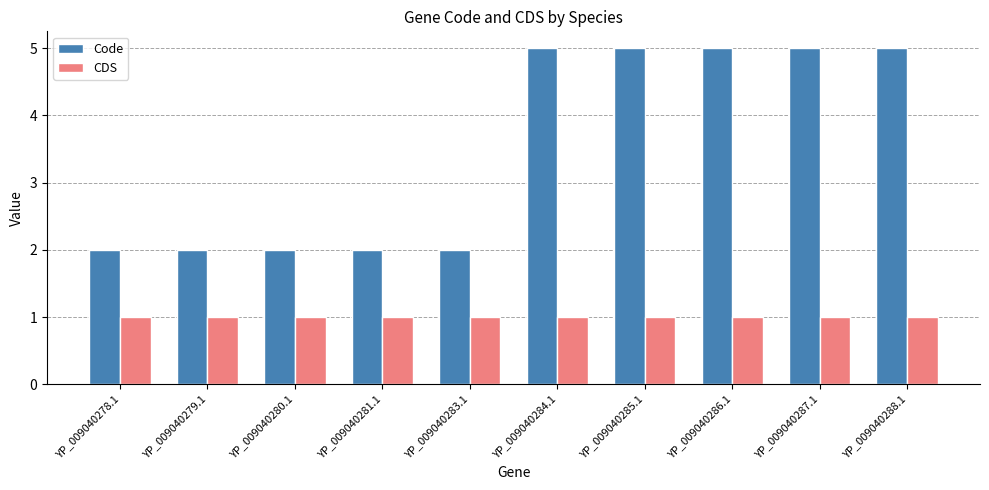

True or false: Code has a value of 2 at YP_009040281.1.

True